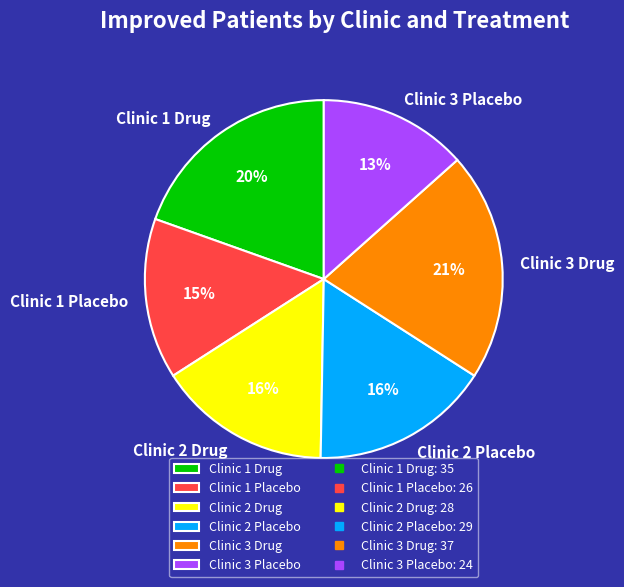

Approximately how many times larger is the value at Clinic 2 Placebo compared to Clinic 1 Drug?

0.8